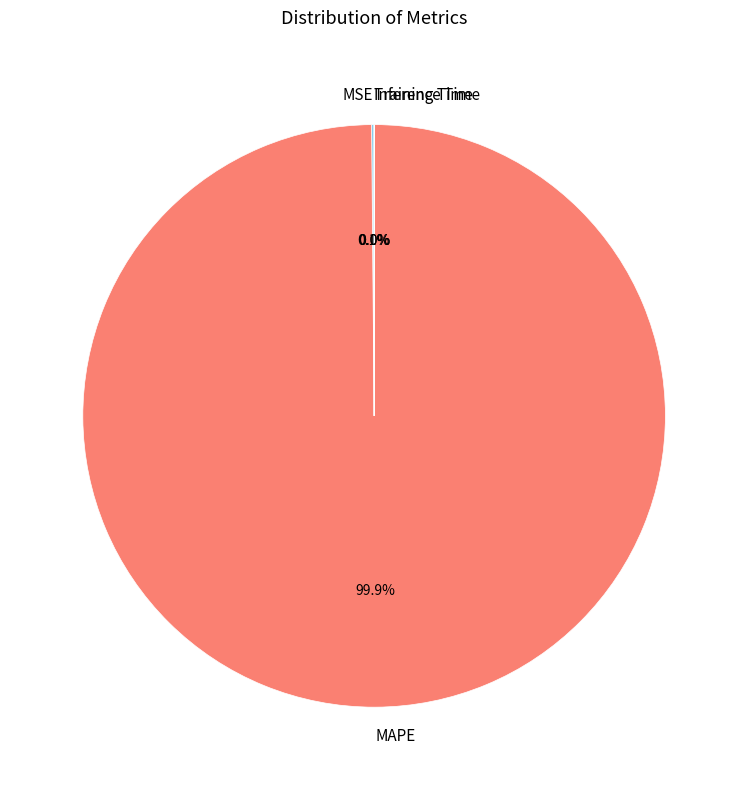

To the nearest percent, what is the average slice percentage?

25%